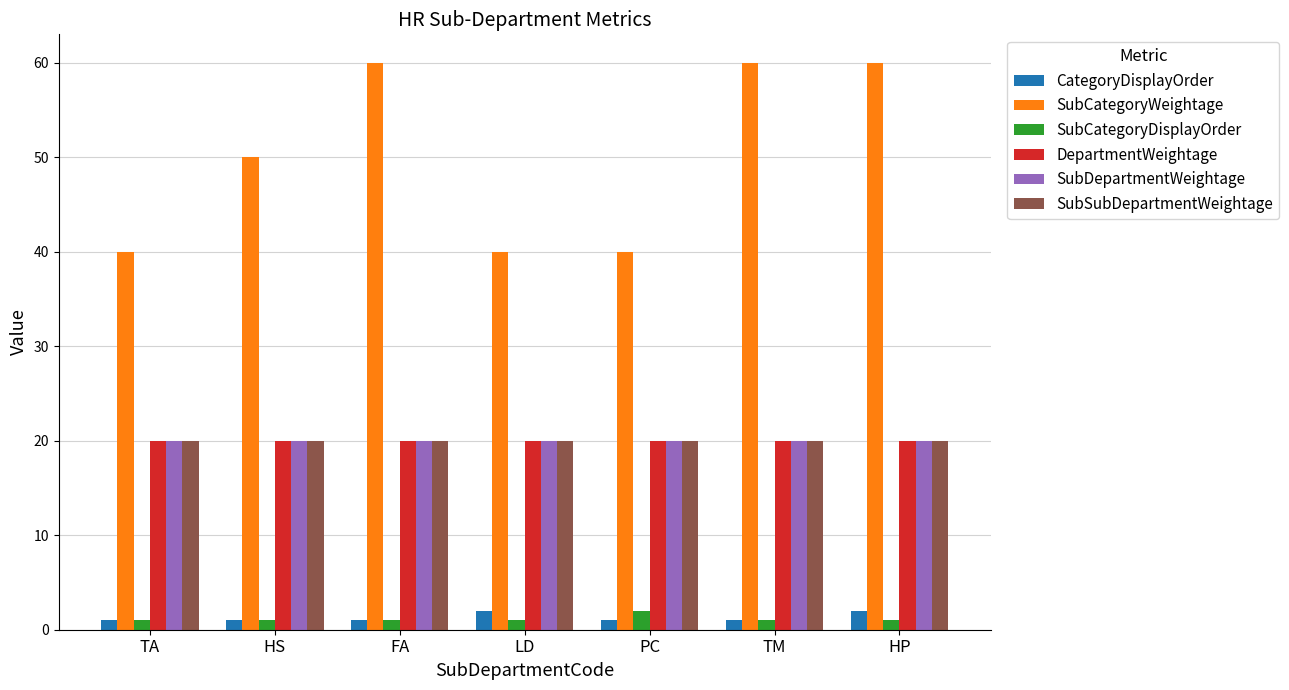

What is the greatest value displayed?

60